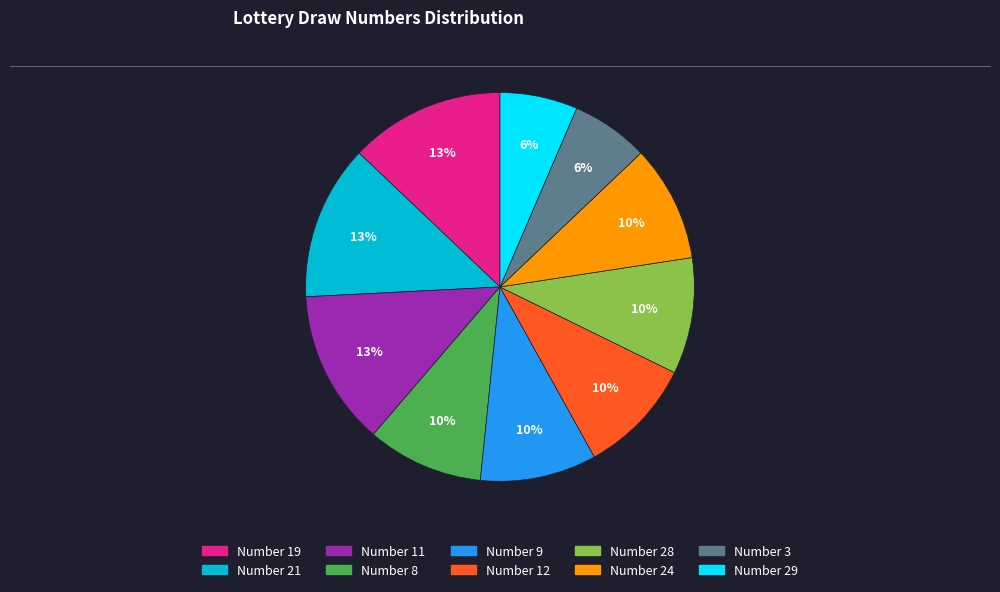

To the nearest percent, what is the difference between the Number 12 and Number 21 slice percentages?

3%